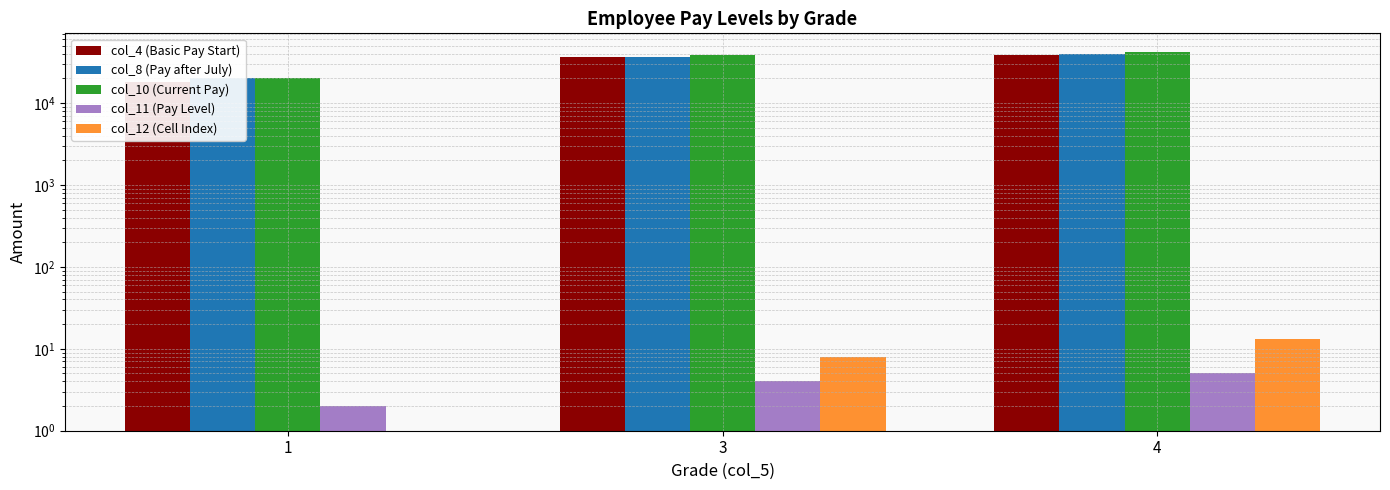

Which has a higher value, 3 or 4?

4